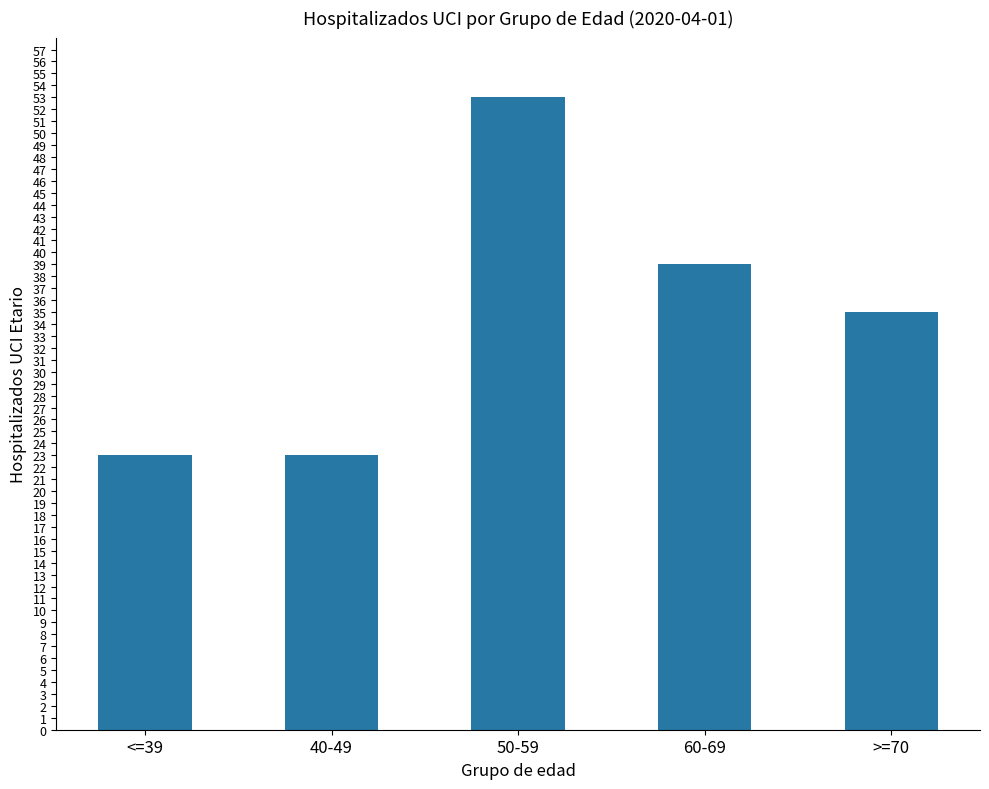

What is the change in value from 50-59 to 60-69?

-14